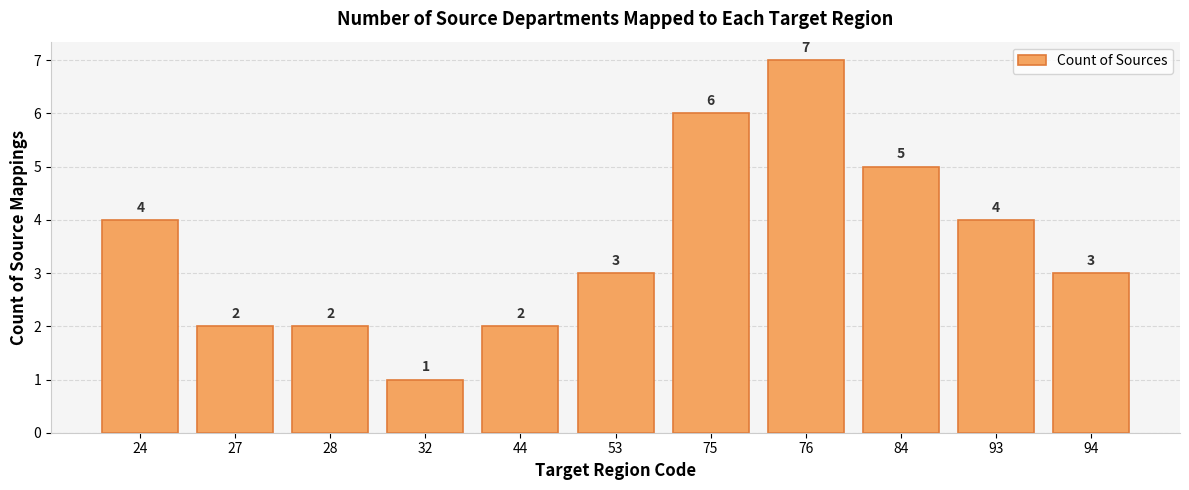

What is the sum of the values at 94 and 93?

7